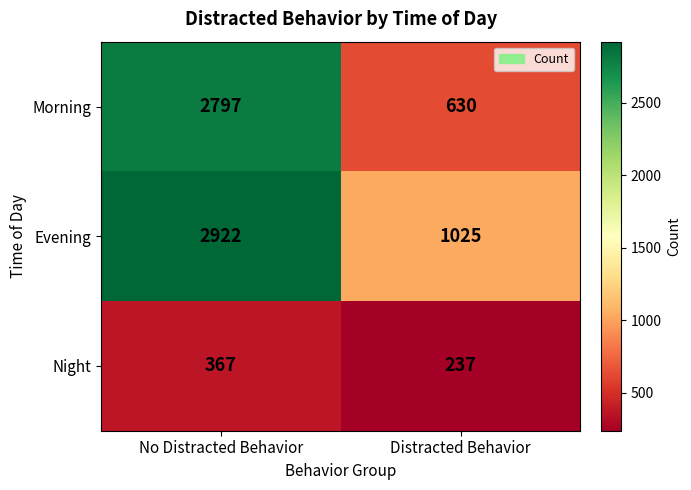

Which series has the largest total across all categories?

Evening